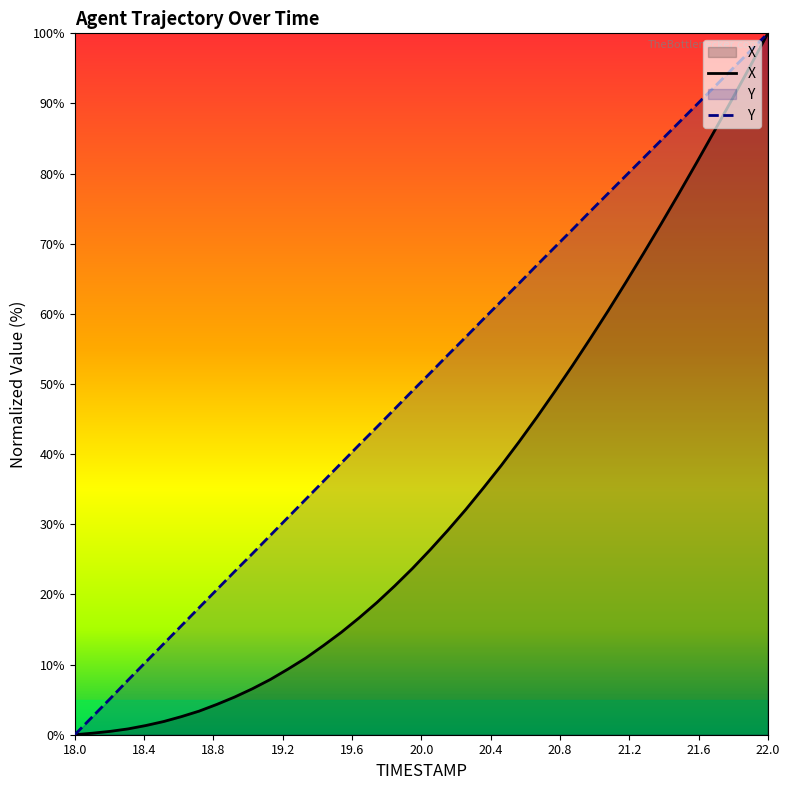

Which series has the largest total across all categories?

Y